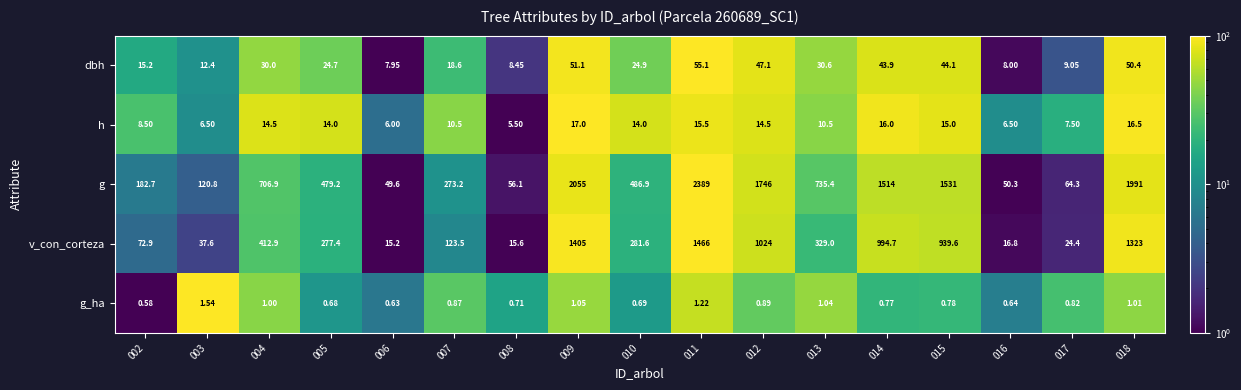

Which series changed the most between 002 and 006?

g